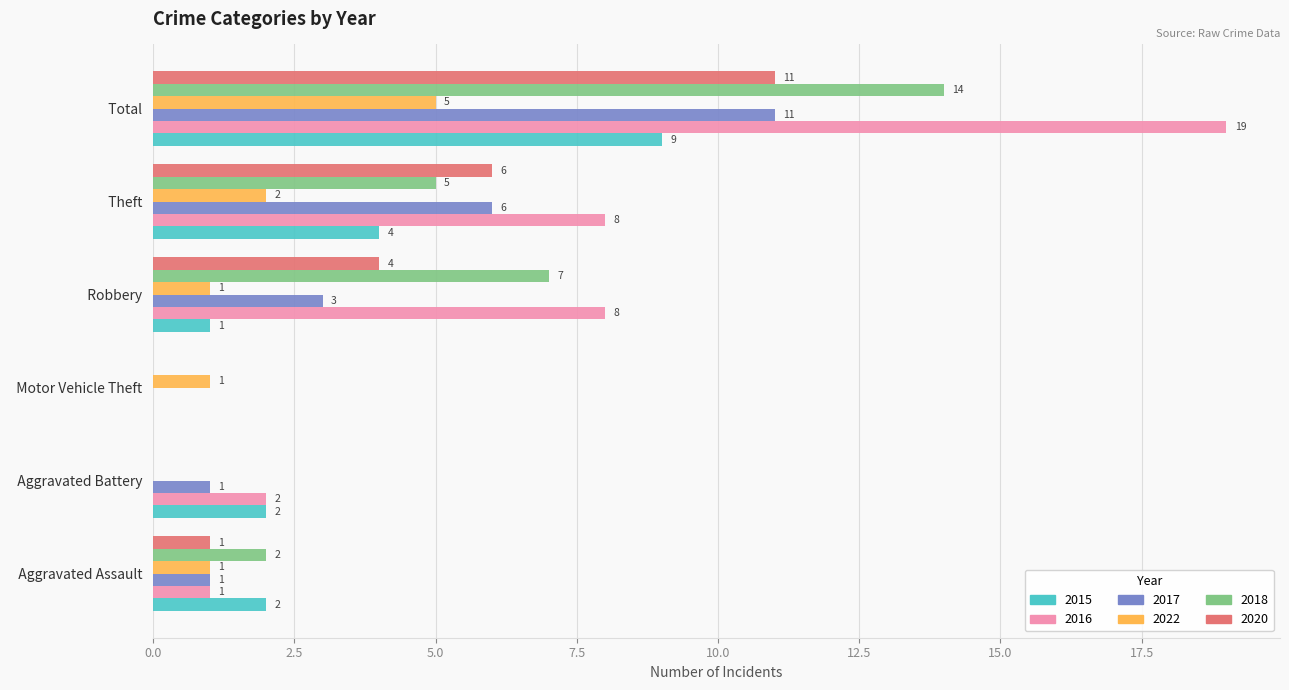

The 2022 series shows 0 at   Motor Vehicle Theft  . True or false?

False